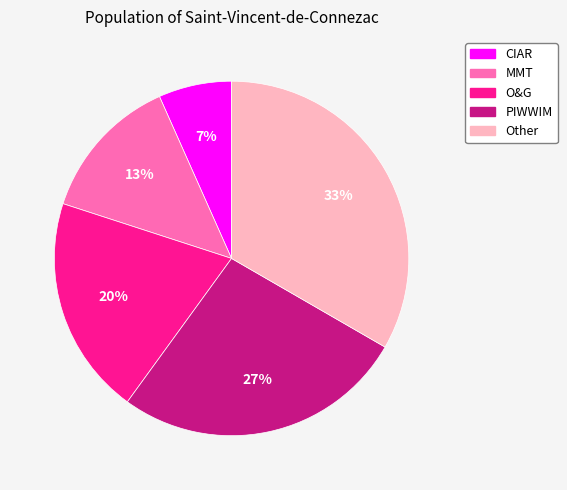

How many slices are in this pie chart?

5